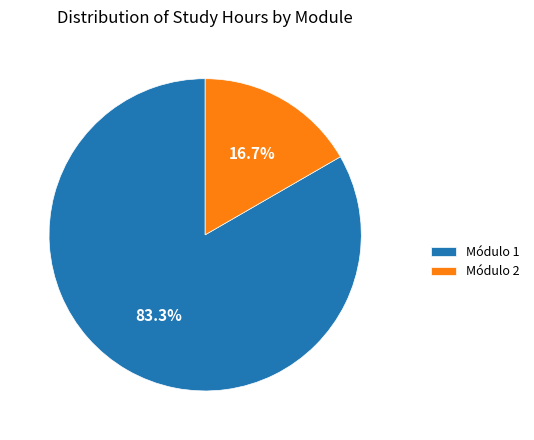

What is the ratio of the value at Módulo 2 to the value at Módulo 1?

0.2